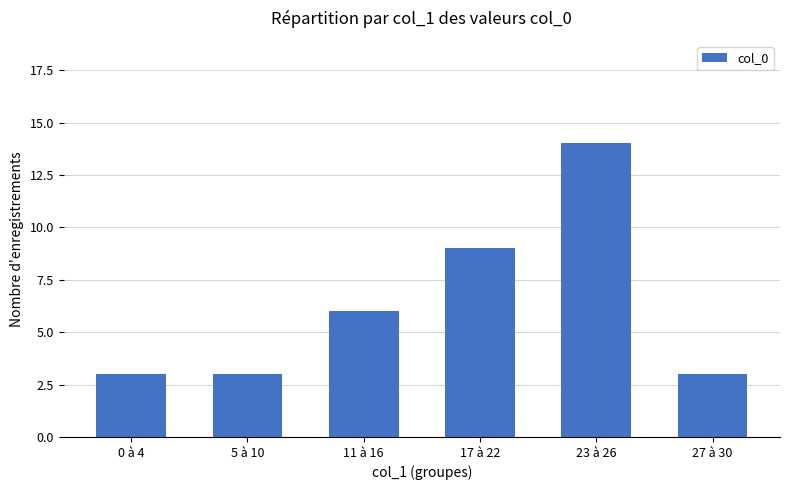

How many data points does each series have?

6